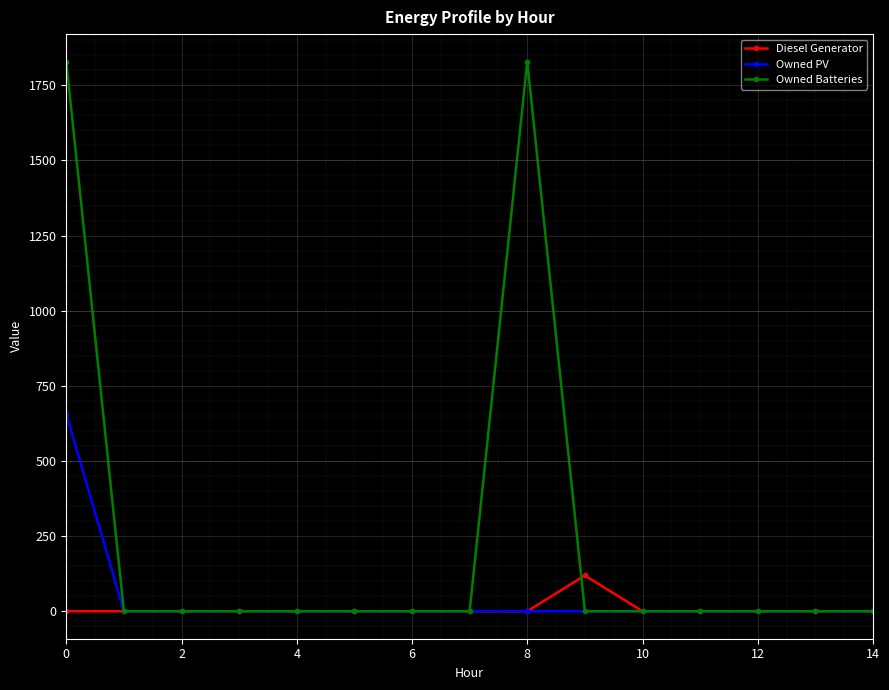

List the series in order of their peak value, highest first.

Owned Batteries, Owned PV, Diesel Generator